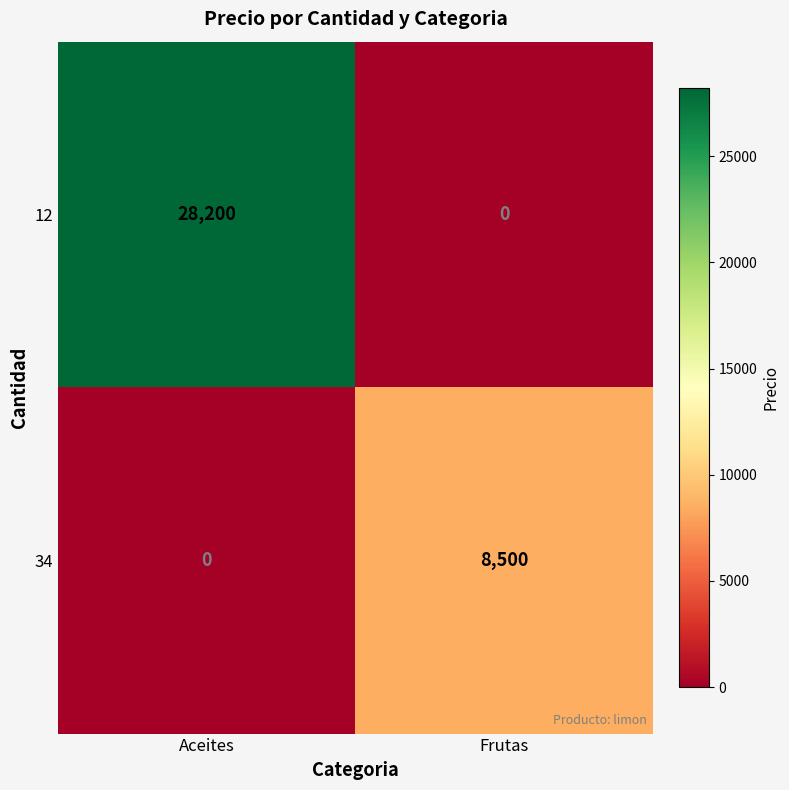

How many data points does each series have?

2